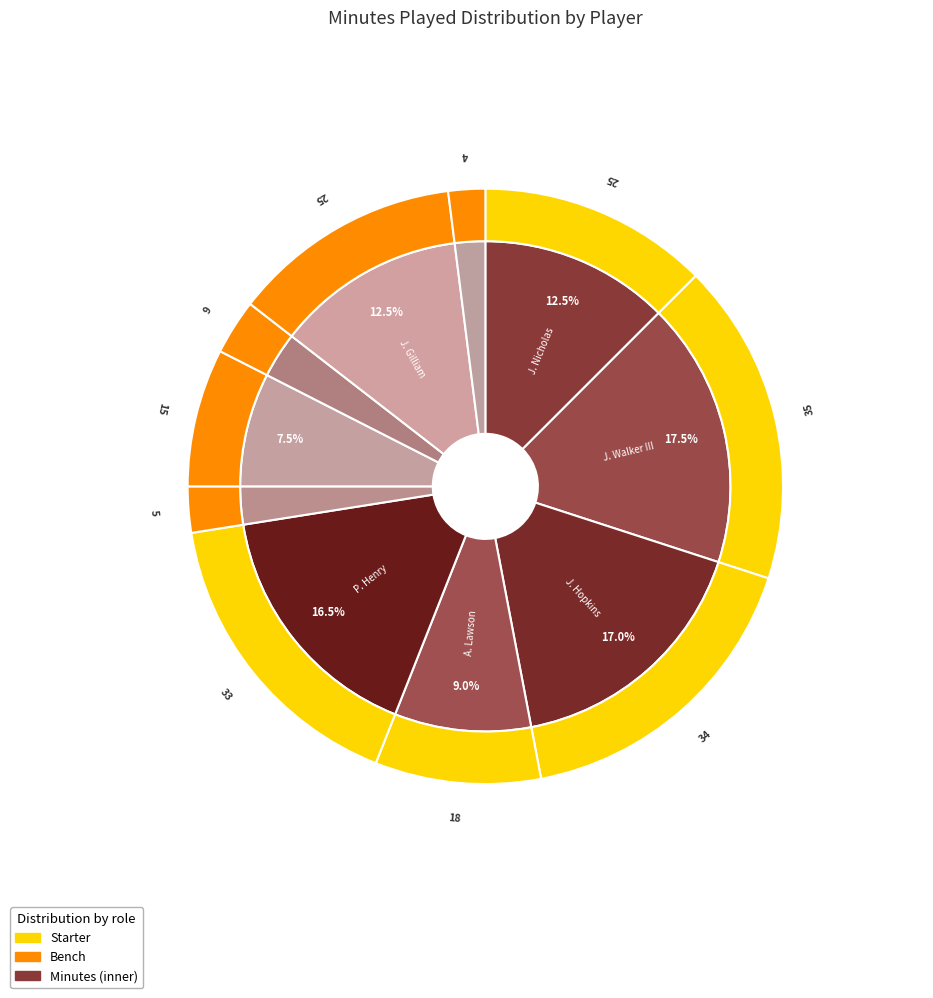

Is the sum of J. Jones and J. Gilliam greater than half?

No